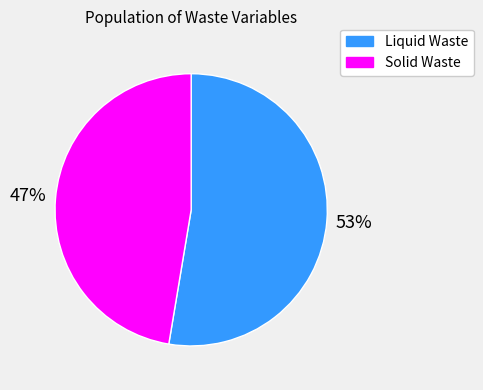

To the nearest percent, what percentage of the pie is Solid Waste?

47%